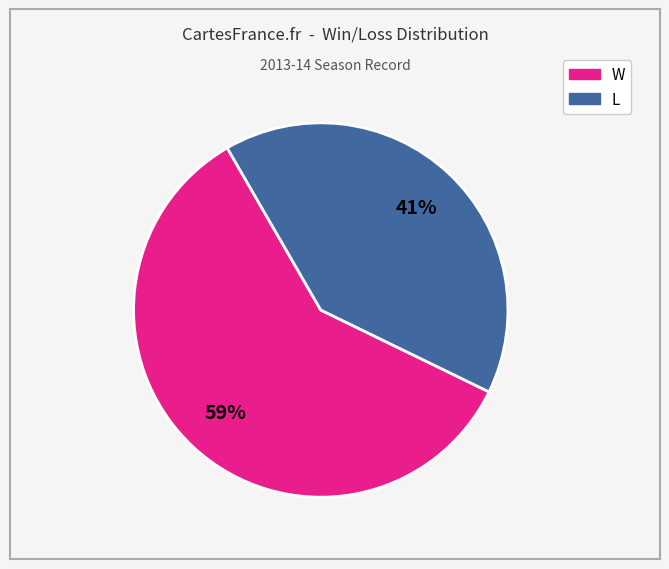

To the nearest percent, what portion does W represent?

59%